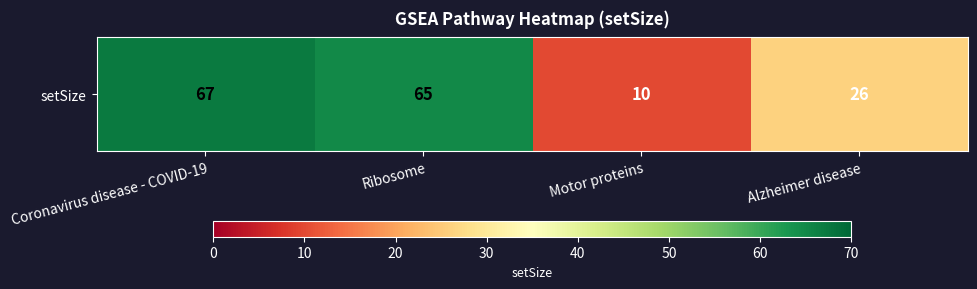

Reading left to right, list all the values displayed in this chart.

67	65	10	26